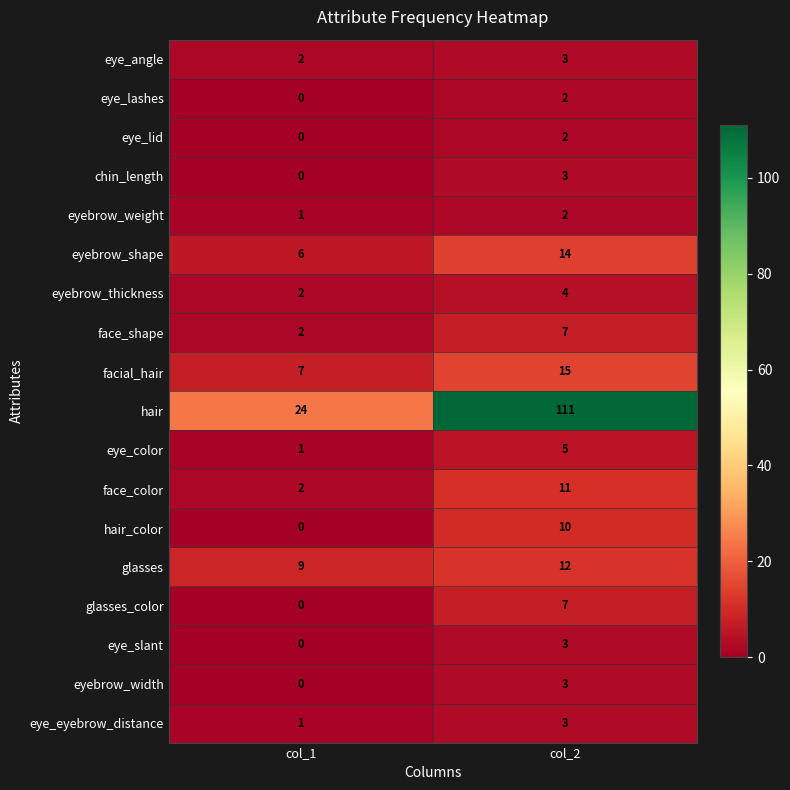

Between col_1 and col_2, which series saw the biggest shift?

hair